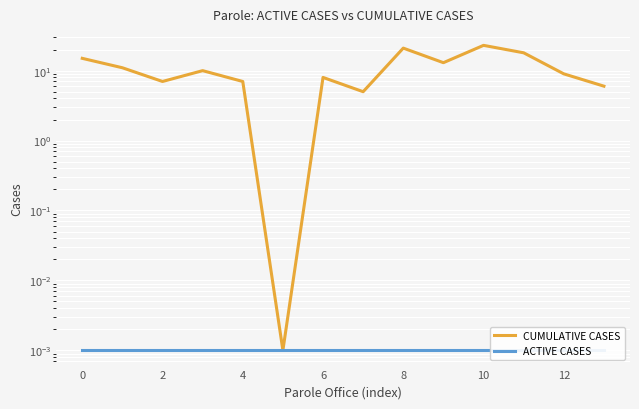

Between 10 and 2, which is larger?

10